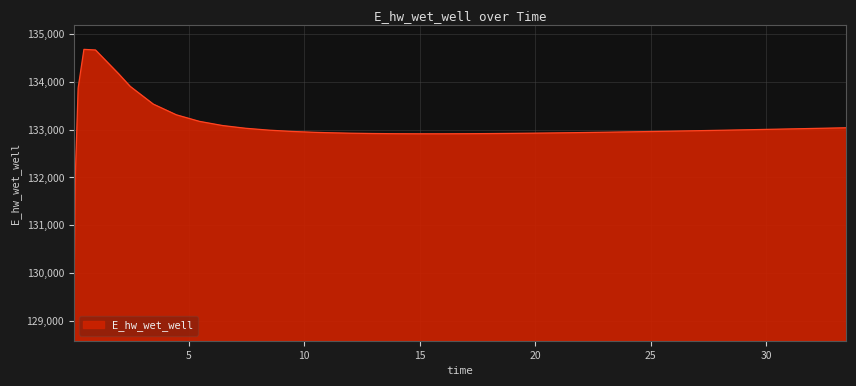

What is the difference between the maximum and minimum values?

5588.5